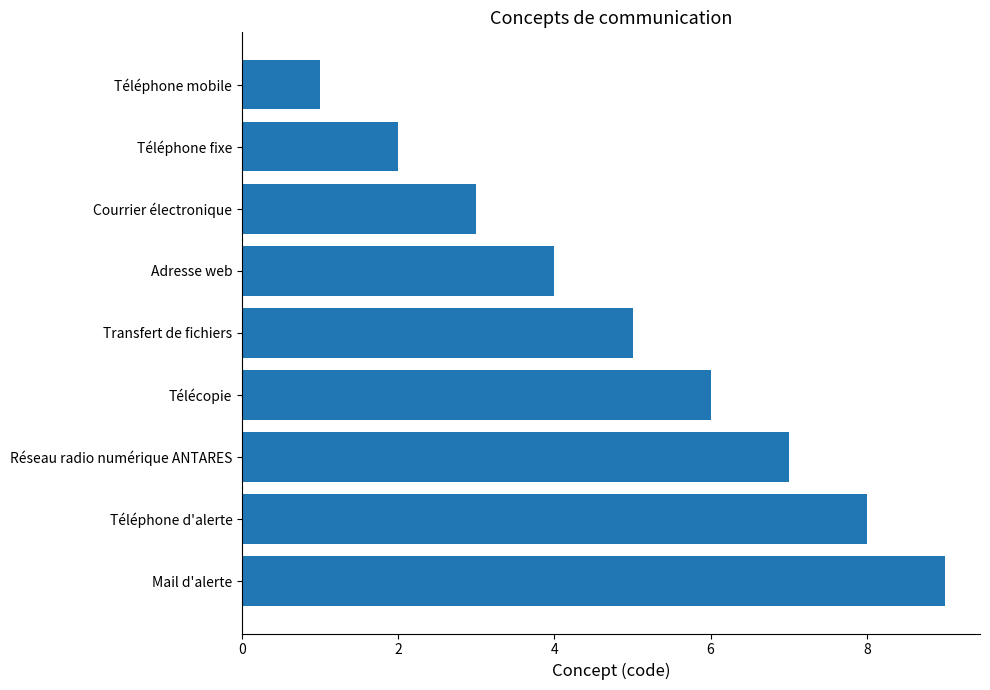

The value at Transfert de fichiers is 5. True or false?

True